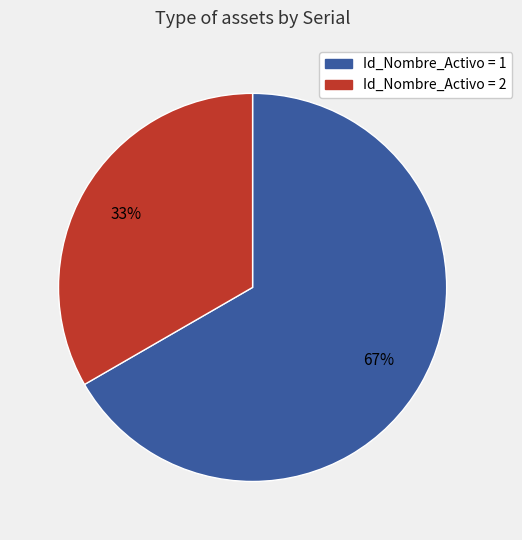

To the nearest percent, what is the average slice percentage?

50%